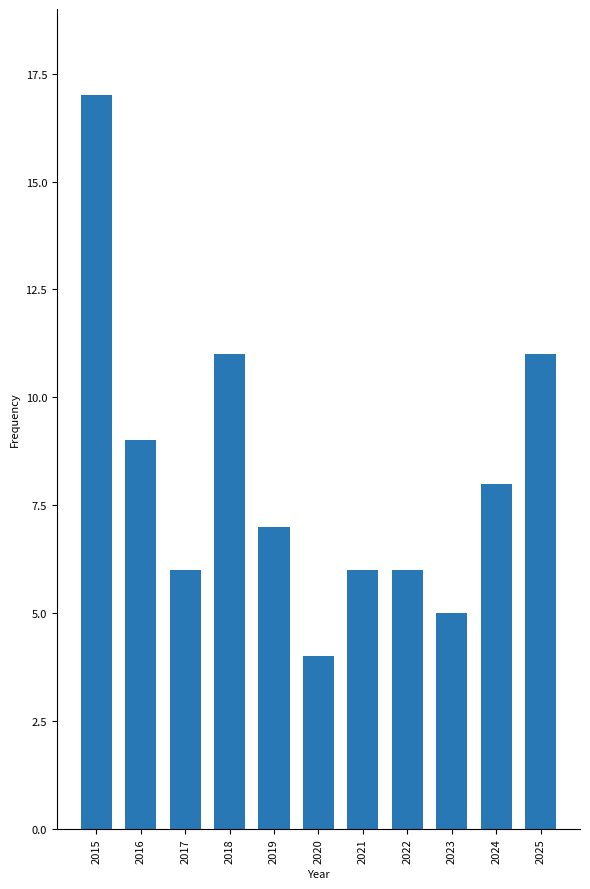

What is the difference between the second highest and minimum values?

7